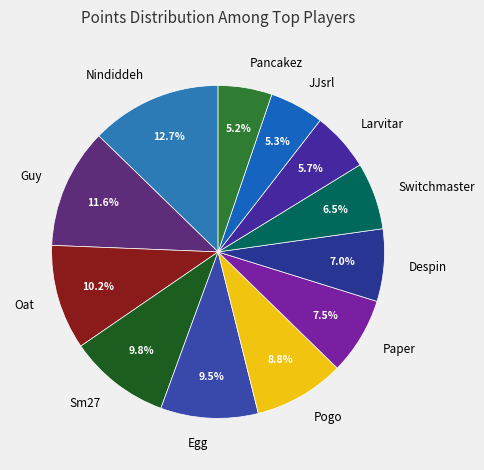

Do Sm27 and Pogo together represent more than half of the pie?

No